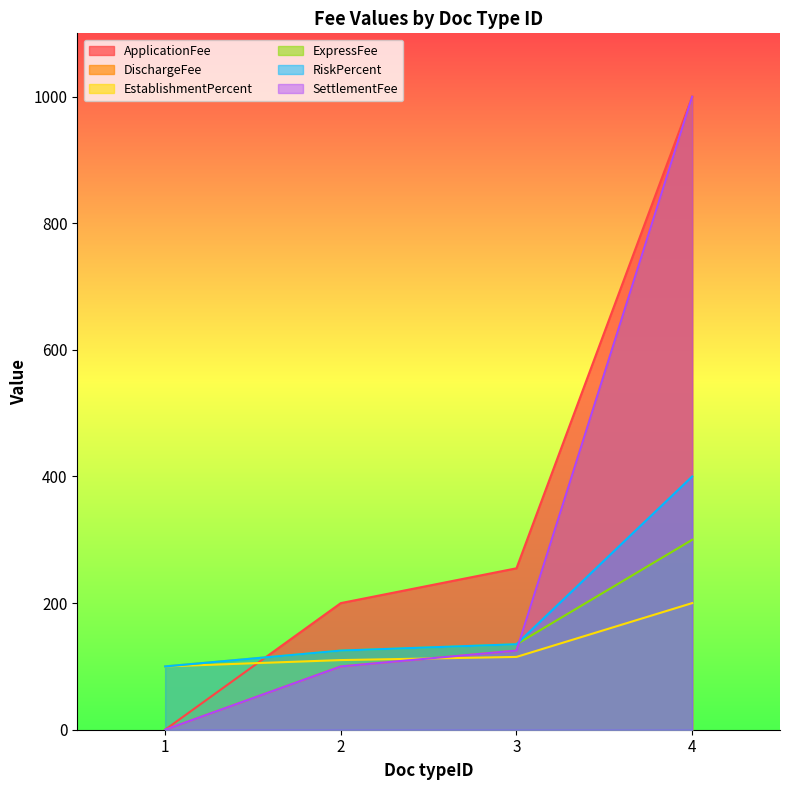

Between 4 and 1, which is larger?

4